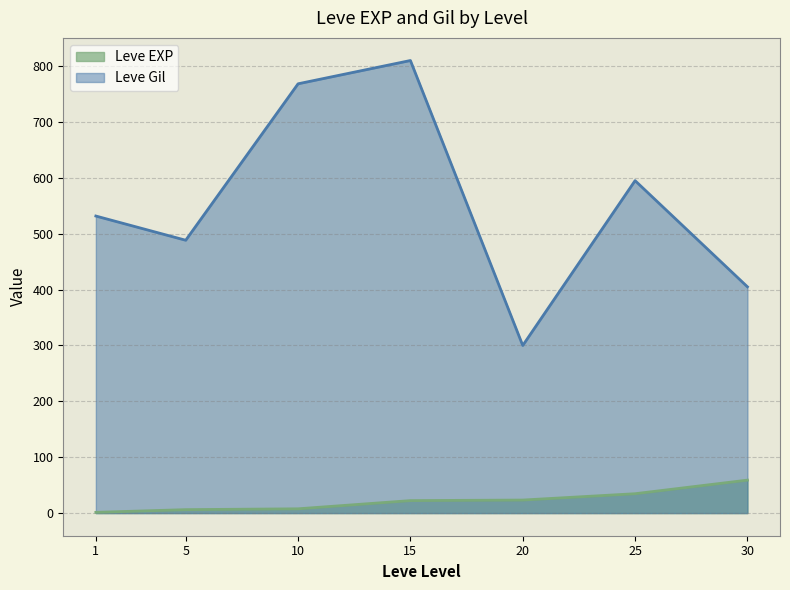

True or false: Leve Gil and Leve EXP intersect in this chart.

False